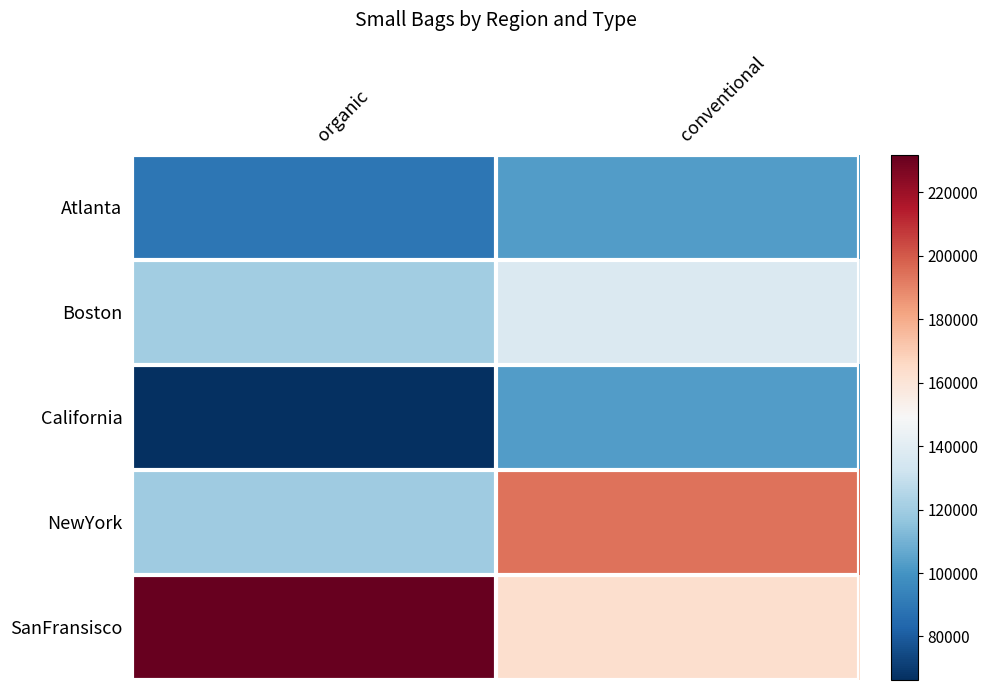

How many distinct data groups are displayed?

5